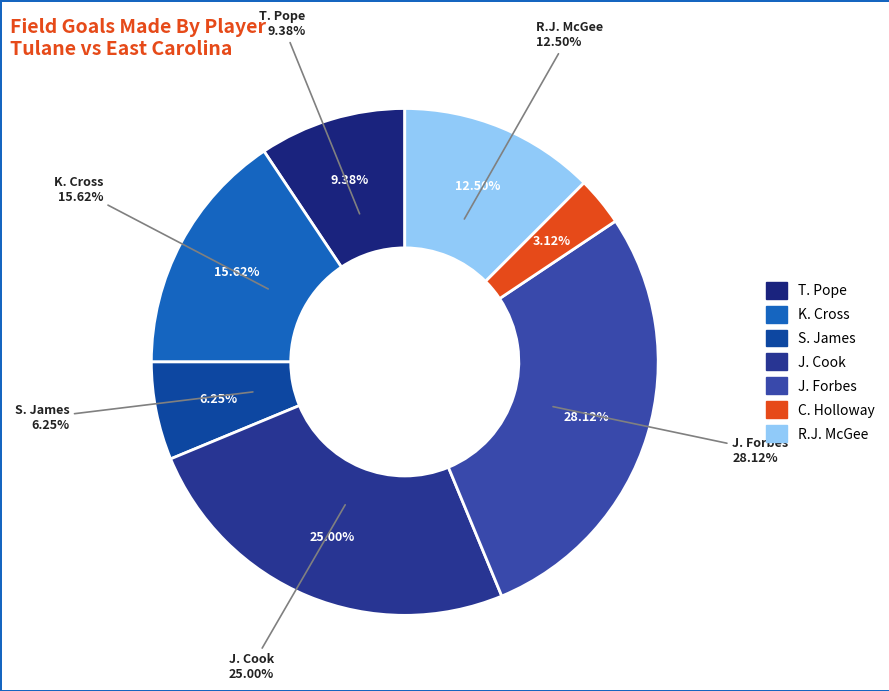

Is it true that S. James is 1% of the pie?

False